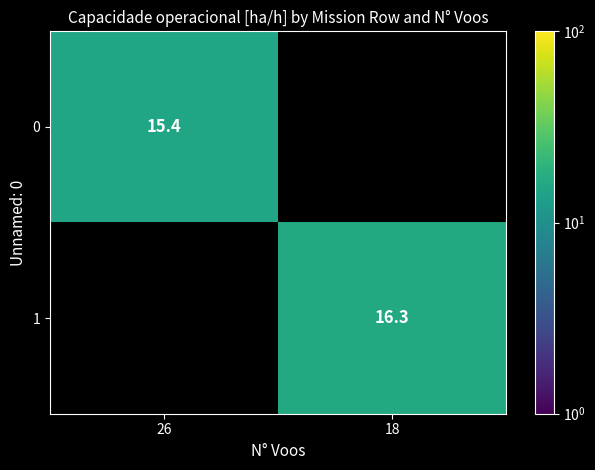

Is the value of 1 at 18 greater than the value of 0 at 26?

Yes